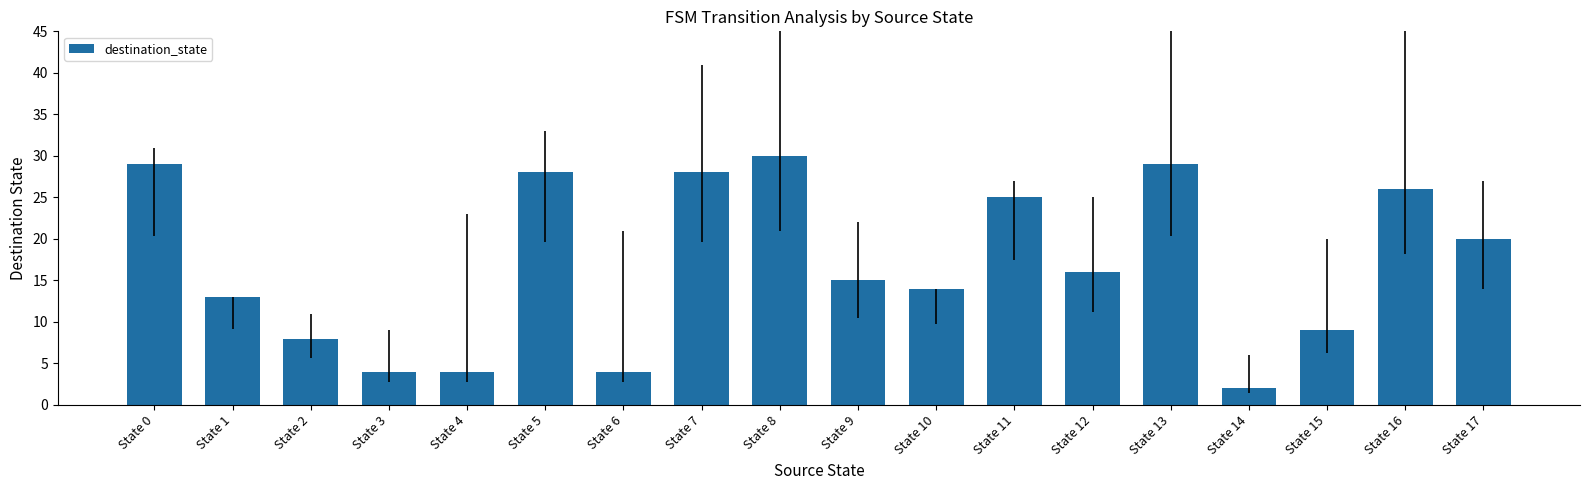

What is the smallest value displayed?

2